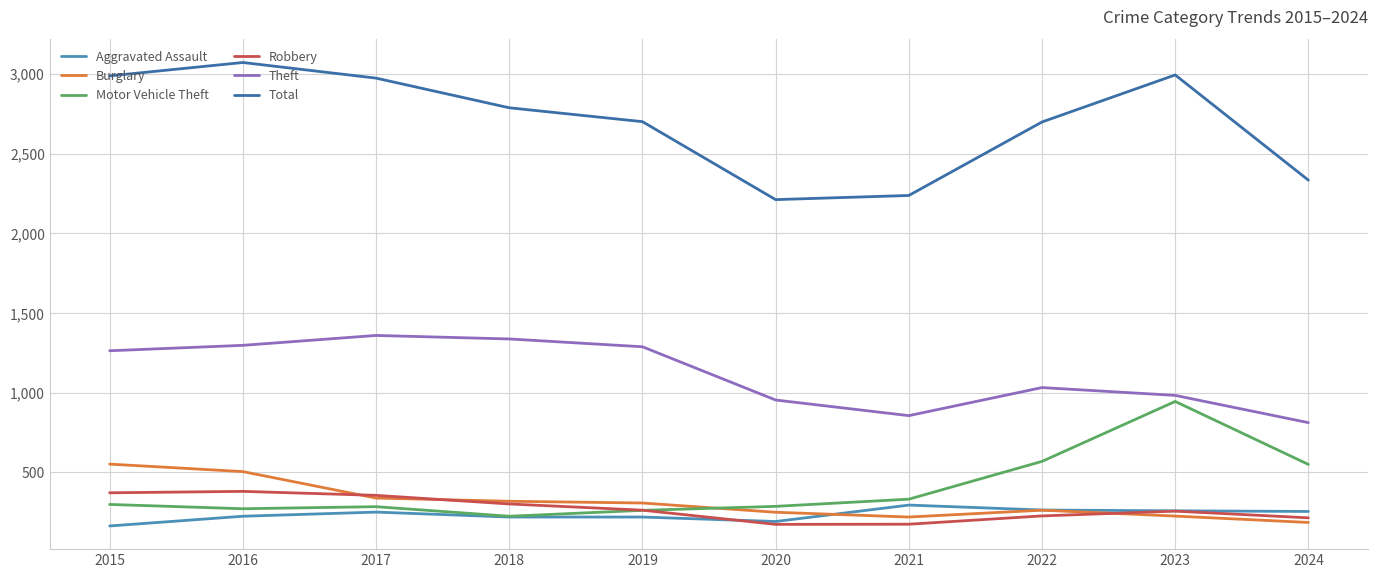

The Total series shows 2333 at 2024. True or false?

True